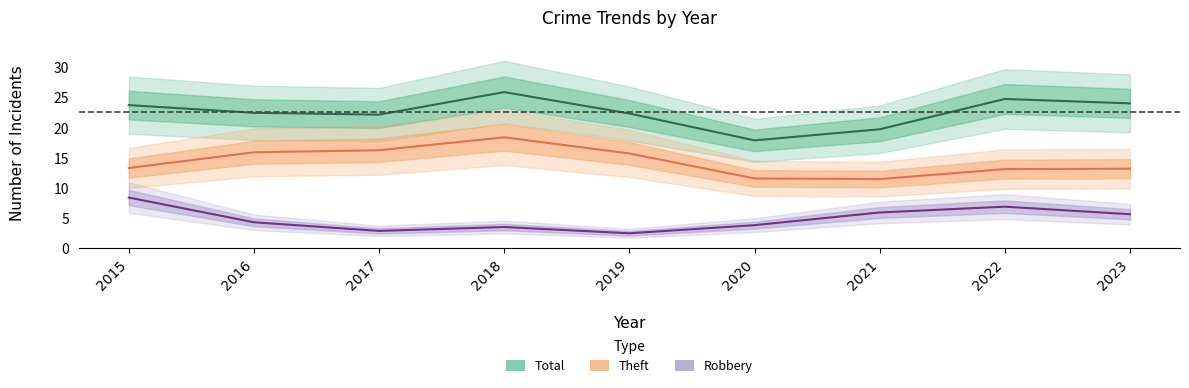

At 2019, list the series in order from smallest to largest.

Robbery, Theft, Total